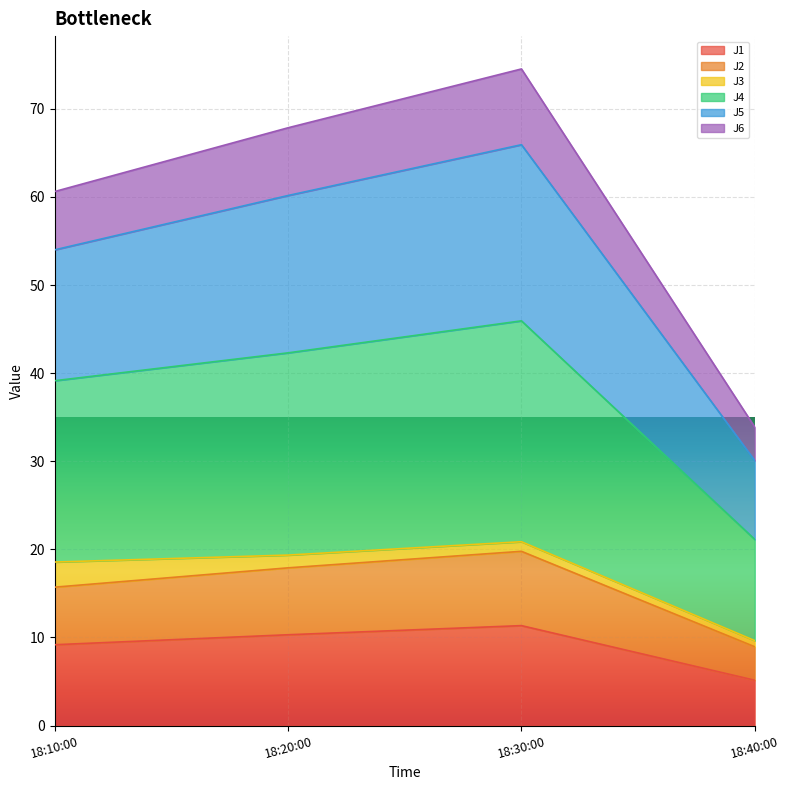

True or false: J6 and J5 cross at least once.

False